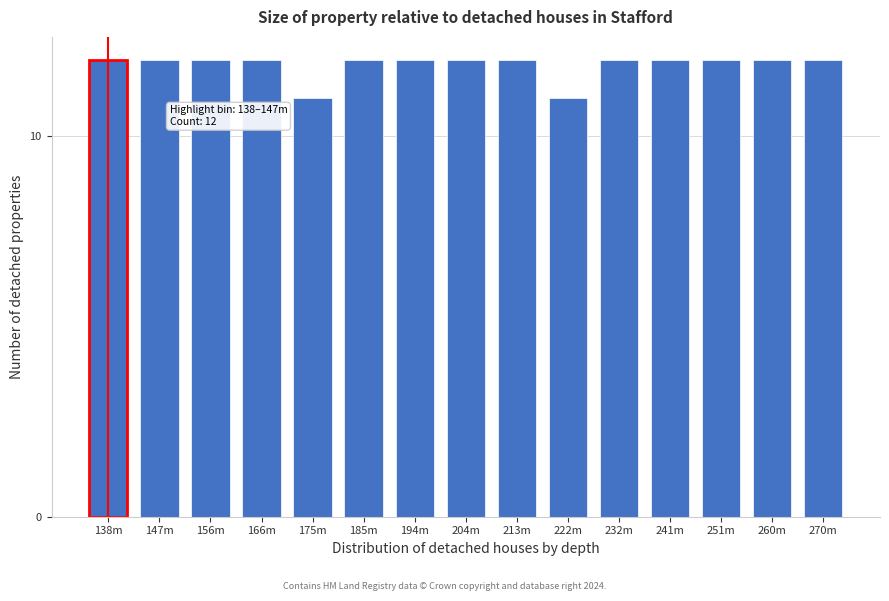

Reading left to right, list all the values displayed in this chart.

138m=12	147m=12	156m=12	166m=12	175m=11	185m=12	194m=12	204m=12	213m=12	222m=11	232m=12	241m=12	251m=12	260m=12	270m=12